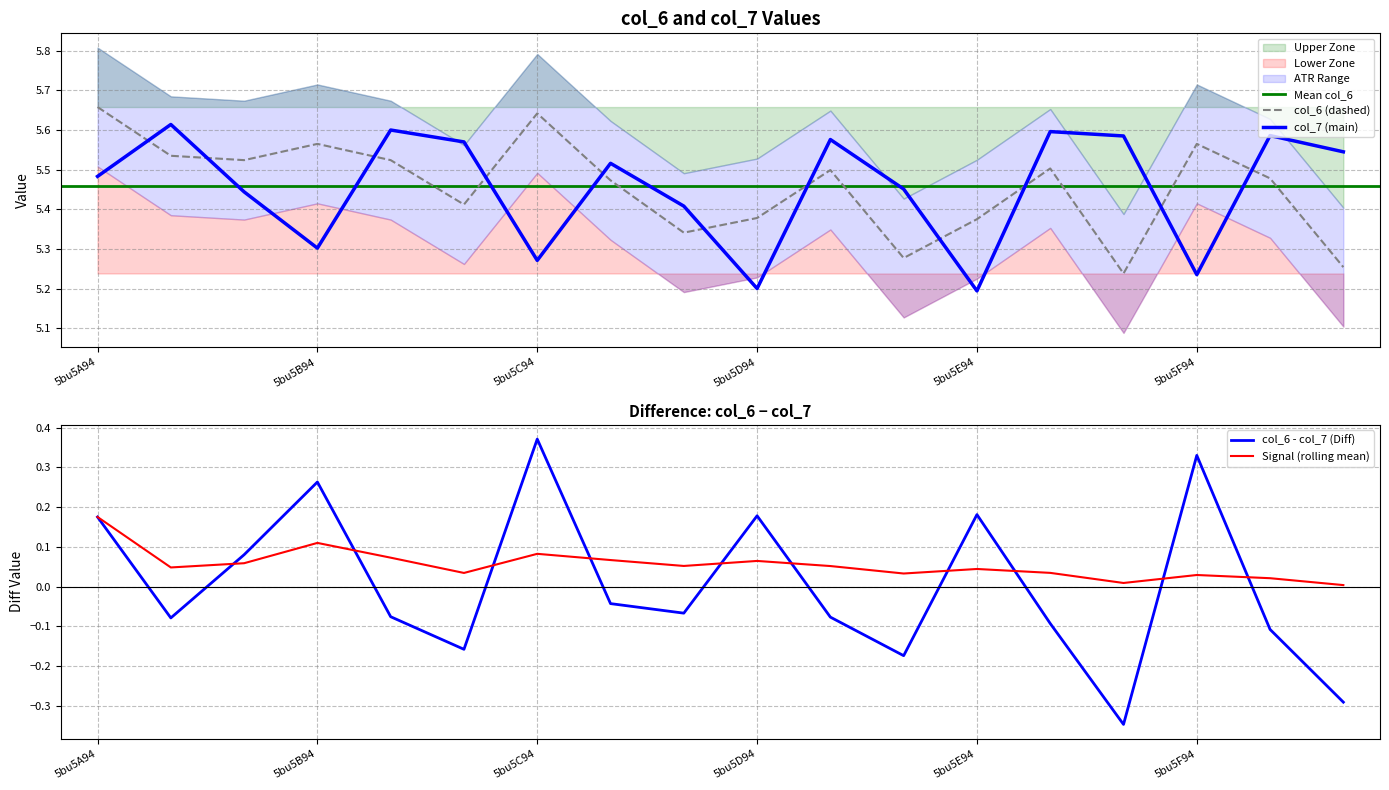

What is the difference between the col_7 values at 5bu5C209 and 5bu5E209?

0.1